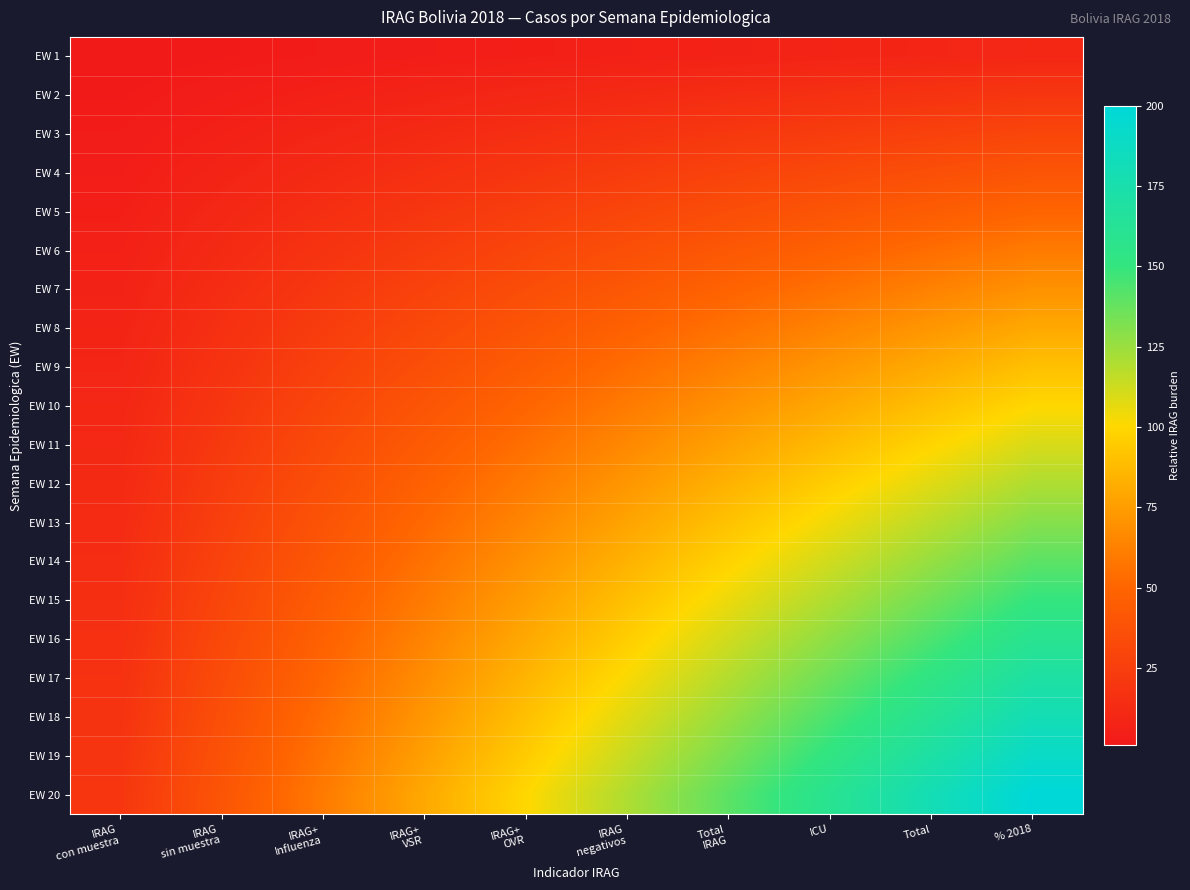

Reading right to left, list all the values displayed in this chart.

EW 1: % 2018=10	Total=9	ICU=8	Total
IRAG=7	IRAG
negativos=6	IRAG+
OVR=5	IRAG+
VSR=4	IRAG+
Influenza=3	IRAG
sin muestra=2	IRAG
con muestra=1
EW 2: % 2018=20	Total=18	ICU=16	Total
IRAG=14	IRAG
negativos=12	IRAG+
OVR=10	IRAG+
VSR=8	IRAG+
Influenza=6	IRAG
sin muestra=4	IRAG
con muestra=2
EW 3: % 2018=30	Total=27	ICU=24	Total
IRAG=21	IRAG
negativos=18	IRAG+
OVR=15	IRAG+
VSR=12	IRAG+
Influenza=9	IRAG
sin muestra=6	IRAG
con muestra=3
EW 4: % 2018=40	Total=36	ICU=32	Total
IRAG=28	IRAG
negativos=24	IRAG+
OVR=20	IRAG+
VSR=16	IRAG+
Influenza=12	IRAG
sin muestra=8	IRAG
con muestra=4
EW 5: % 2018=50	Total=45	ICU=40	Total
IRAG=35	IRAG
negativos=30	IRAG+
OVR=25	IRAG+
VSR=20	IRAG+
Influenza=15	IRAG
sin muestra=10	IRAG
con muestra=5
EW 6: % 2018=60	Total=54	ICU=48	Total
IRAG=42	IRAG
negativos=36	IRAG+
OVR=30	IRAG+
VSR=24	IRAG+
Influenza=18	IRAG
sin muestra=12	IRAG
con muestra=6
EW 7: % 2018=70	Total=63	ICU=56	Total
IRAG=49	IRAG
negativos=42	IRAG+
OVR=35	IRAG+
VSR=28	IRAG+
Influenza=21	IRAG
sin muestra=14	IRAG
con muestra=7
EW 8: % 2018=80	Total=72	ICU=64	Total
IRAG=56	IRAG
negativos=48	IRAG+
OVR=40	IRAG+
VSR=32	IRAG+
Influenza=24	IRAG
sin muestra=16	IRAG
con muestra=8
EW 9: % 2018=90	Total=81	ICU=72	Total
IRAG=63	IRAG
negativos=54	IRAG+
OVR=45	IRAG+
VSR=36	IRAG+
Influenza=27	IRAG
sin muestra=18	IRAG
con muestra=9
EW 10: % 2018=100	Total=90	ICU=80	Total
IRAG=70	IRAG
negativos=60	IRAG+
OVR=50	IRAG+
VSR=40	IRAG+
Influenza=30	IRAG
sin muestra=20	IRAG
con muestra=10
EW 11: % 2018=110	Total=99	ICU=88	Total
IRAG=77	IRAG
negativos=66	IRAG+
OVR=55	IRAG+
VSR=44	IRAG+
Influenza=33	IRAG
sin muestra=22	IRAG
con muestra=11
EW 12: % 2018=120	Total=108	ICU=96	Total
IRAG=84	IRAG
negativos=72	IRAG+
OVR=60	IRAG+
VSR=48	IRAG+
Influenza=36	IRAG
sin muestra=24	IRAG
con muestra=12
EW 13: % 2018=130	Total=117	ICU=104	Total
IRAG=91	IRAG
negativos=78	IRAG+
OVR=65	IRAG+
VSR=52	IRAG+
Influenza=39	IRAG
sin muestra=26	IRAG
con muestra=13
EW 14: % 2018=140	Total=126	ICU=112	Total
IRAG=98	IRAG
negativos=84	IRAG+
OVR=70	IRAG+
VSR=56	IRAG+
Influenza=42	IRAG
sin muestra=28	IRAG
con muestra=14
EW 15: % 2018=150	Total=135	ICU=120	Total
IRAG=105	IRAG
negativos=90	IRAG+
OVR=75	IRAG+
VSR=60	IRAG+
Influenza=45	IRAG
sin muestra=30	IRAG
con muestra=15
EW 16: % 2018=160	Total=144	ICU=128	Total
IRAG=112	IRAG
negativos=96	IRAG+
OVR=80	IRAG+
VSR=64	IRAG+
Influenza=48	IRAG
sin muestra=32	IRAG
con muestra=16
EW 17: % 2018=170	Total=153	ICU=136	Total
IRAG=119	IRAG
negativos=102	IRAG+
OVR=85	IRAG+
VSR=68	IRAG+
Influenza=51	IRAG
sin muestra=34	IRAG
con muestra=17
EW 18: % 2018=180	Total=162	ICU=144	Total
IRAG=126	IRAG
negativos=108	IRAG+
OVR=90	IRAG+
VSR=72	IRAG+
Influenza=54	IRAG
sin muestra=36	IRAG
con muestra=18
EW 19: % 2018=190	Total=171	ICU=152	Total
IRAG=133	IRAG
negativos=114	IRAG+
OVR=95	IRAG+
VSR=76	IRAG+
Influenza=57	IRAG
sin muestra=38	IRAG
con muestra=19
EW 20: % 2018=200	Total=180	ICU=160	Total
IRAG=140	IRAG
negativos=120	IRAG+
OVR=100	IRAG+
VSR=80	IRAG+
Influenza=60	IRAG
sin muestra=40	IRAG
con muestra=20